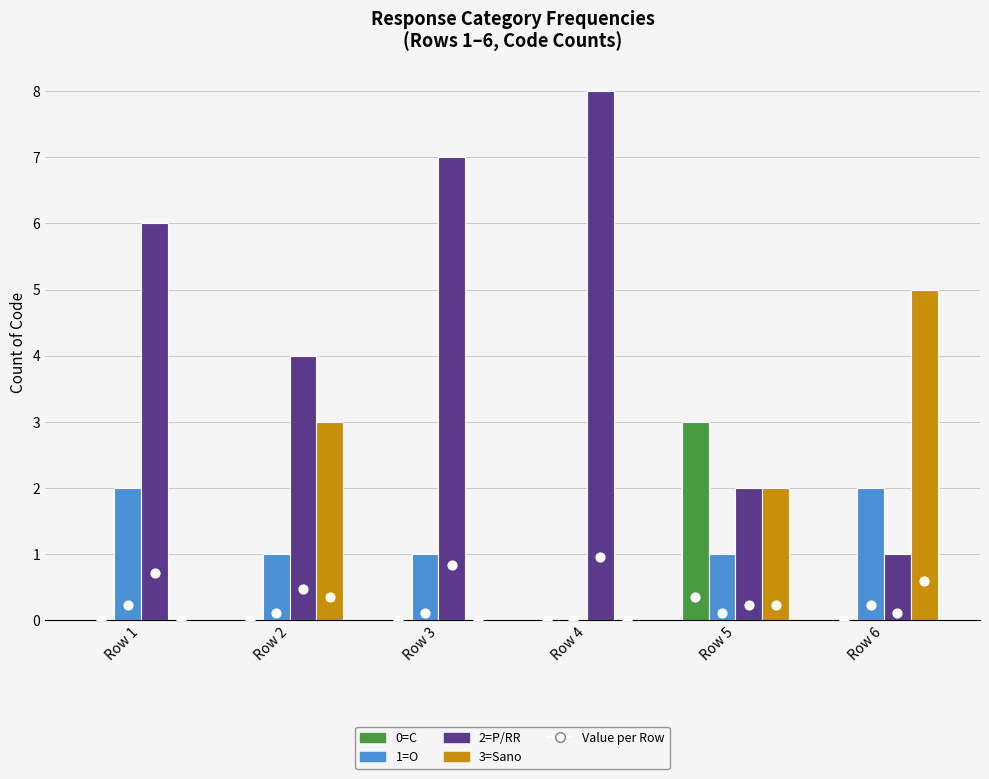

At how many categories does at least one series exceed 7?

1